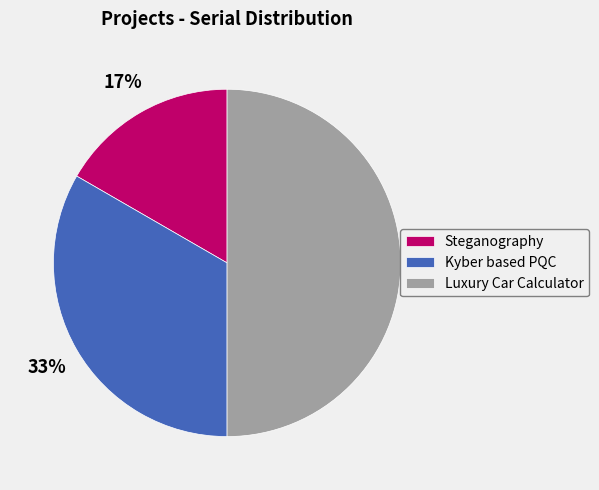

What percentage is the Steganography slice, to the nearest percent?

17%